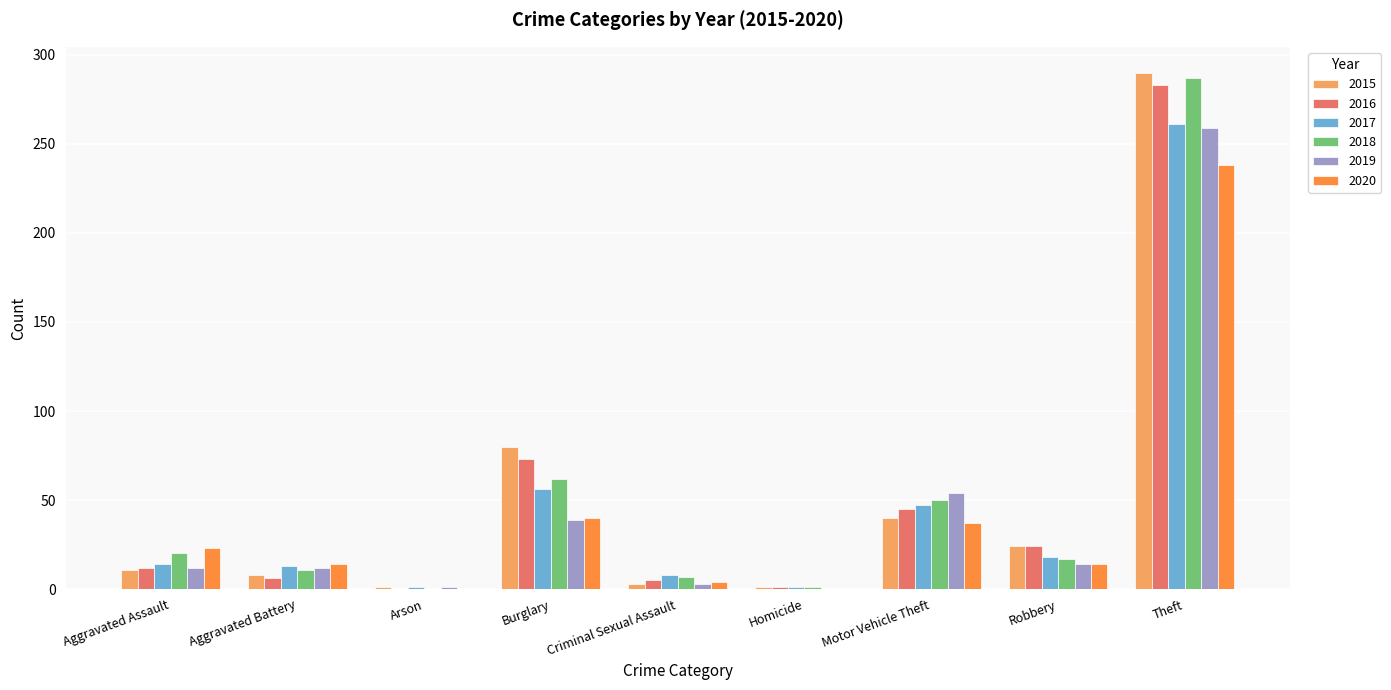

The value of 2017 at Aggravated Battery is 13. True or false?

True